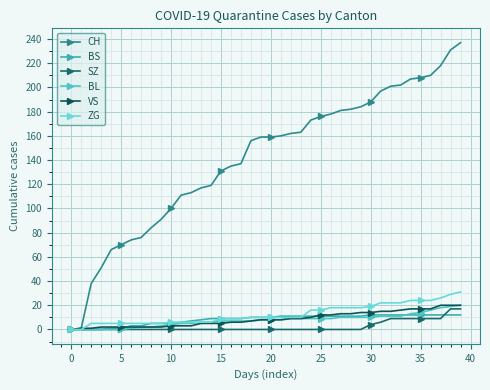

At which category is the sum across all series the highest?

39